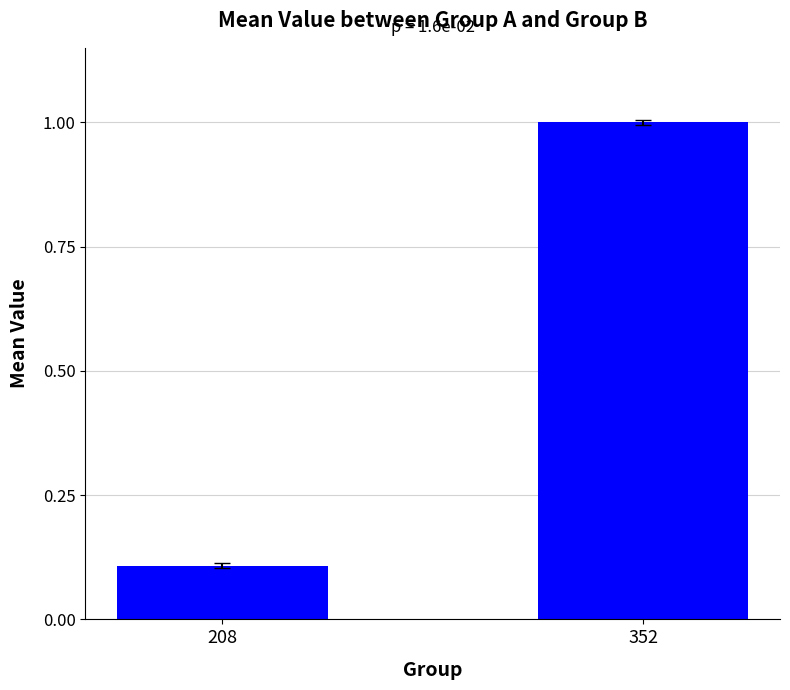

What is the average value?

0.6